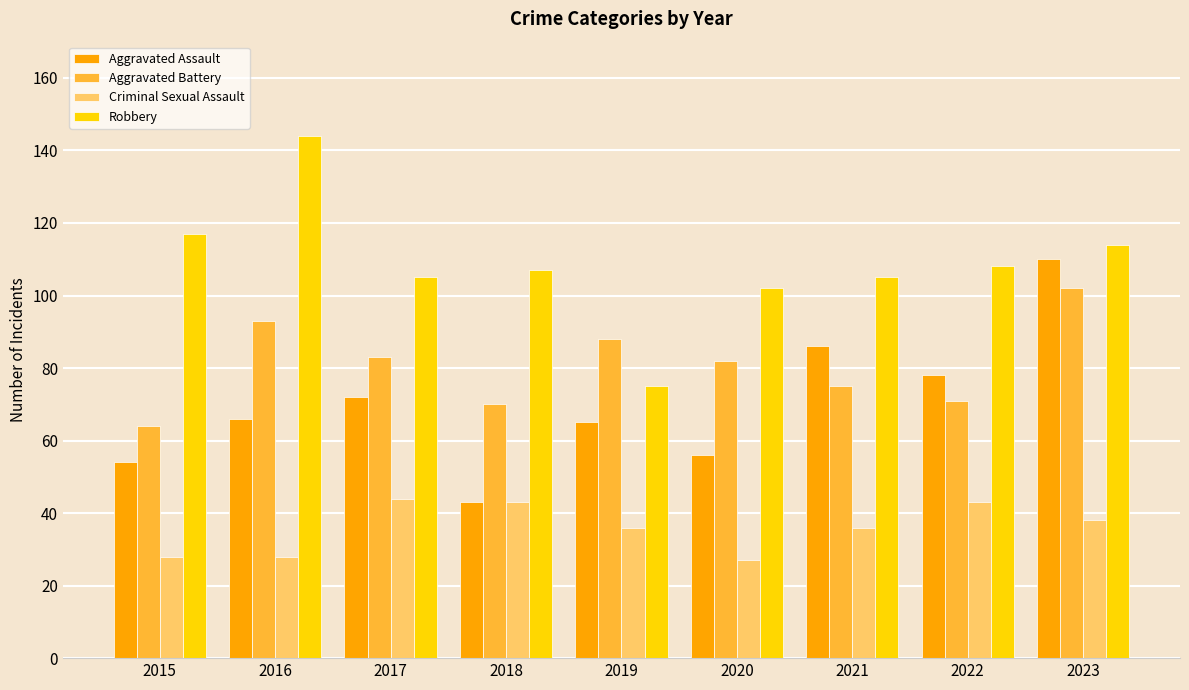

What is the total value across all series at 2020?

267